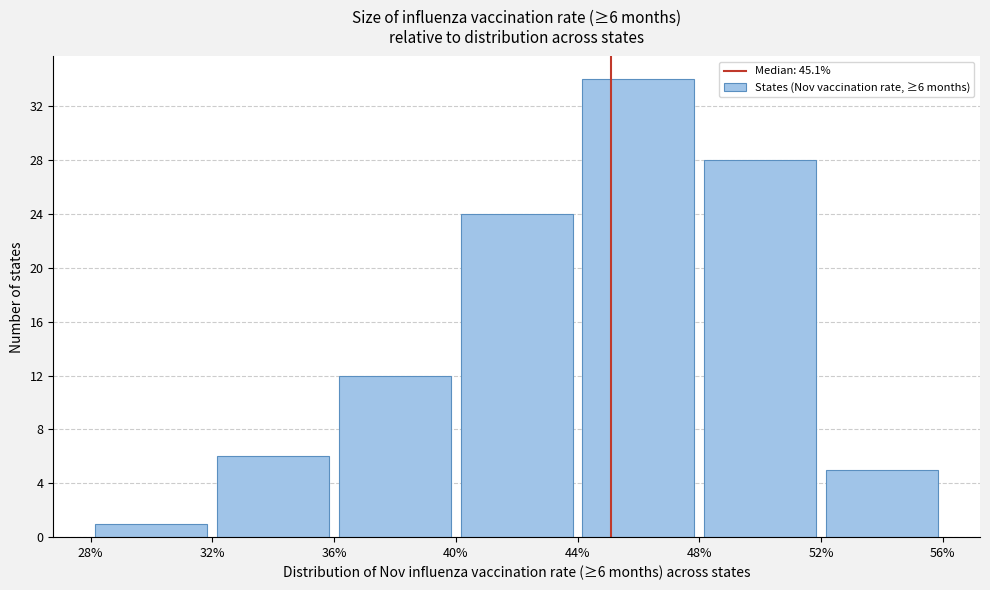

Over which range of the x-axis is the bar tallest?

44% to 48%